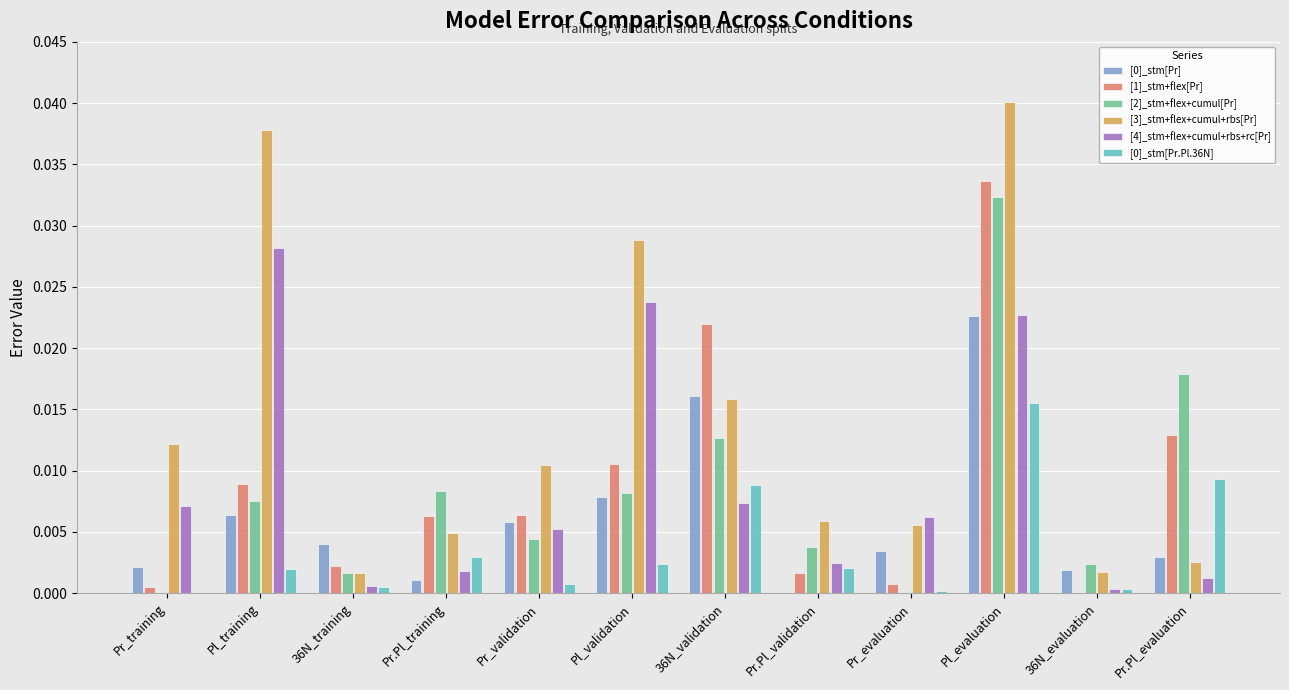

The value of [0]_stm[Pr.Pl.36N] at Pl_training is 0.0. True or false?

True